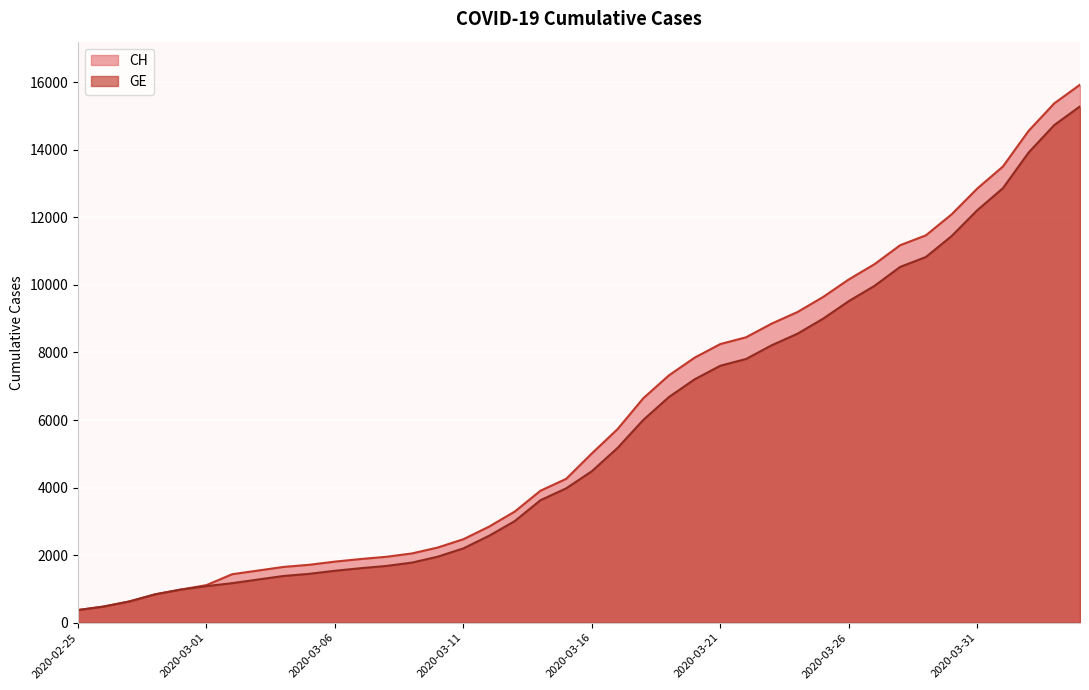

How many lines are shown in the chart?

2